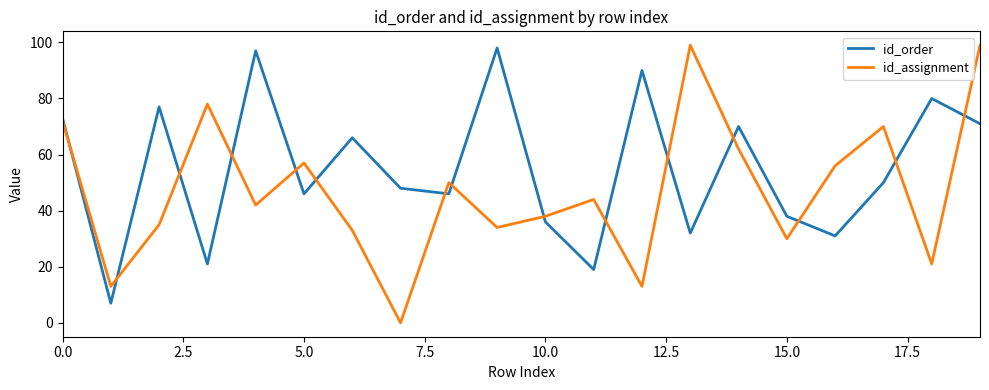

What is the difference between the second highest and second lowest values in the id_assignment series?

86